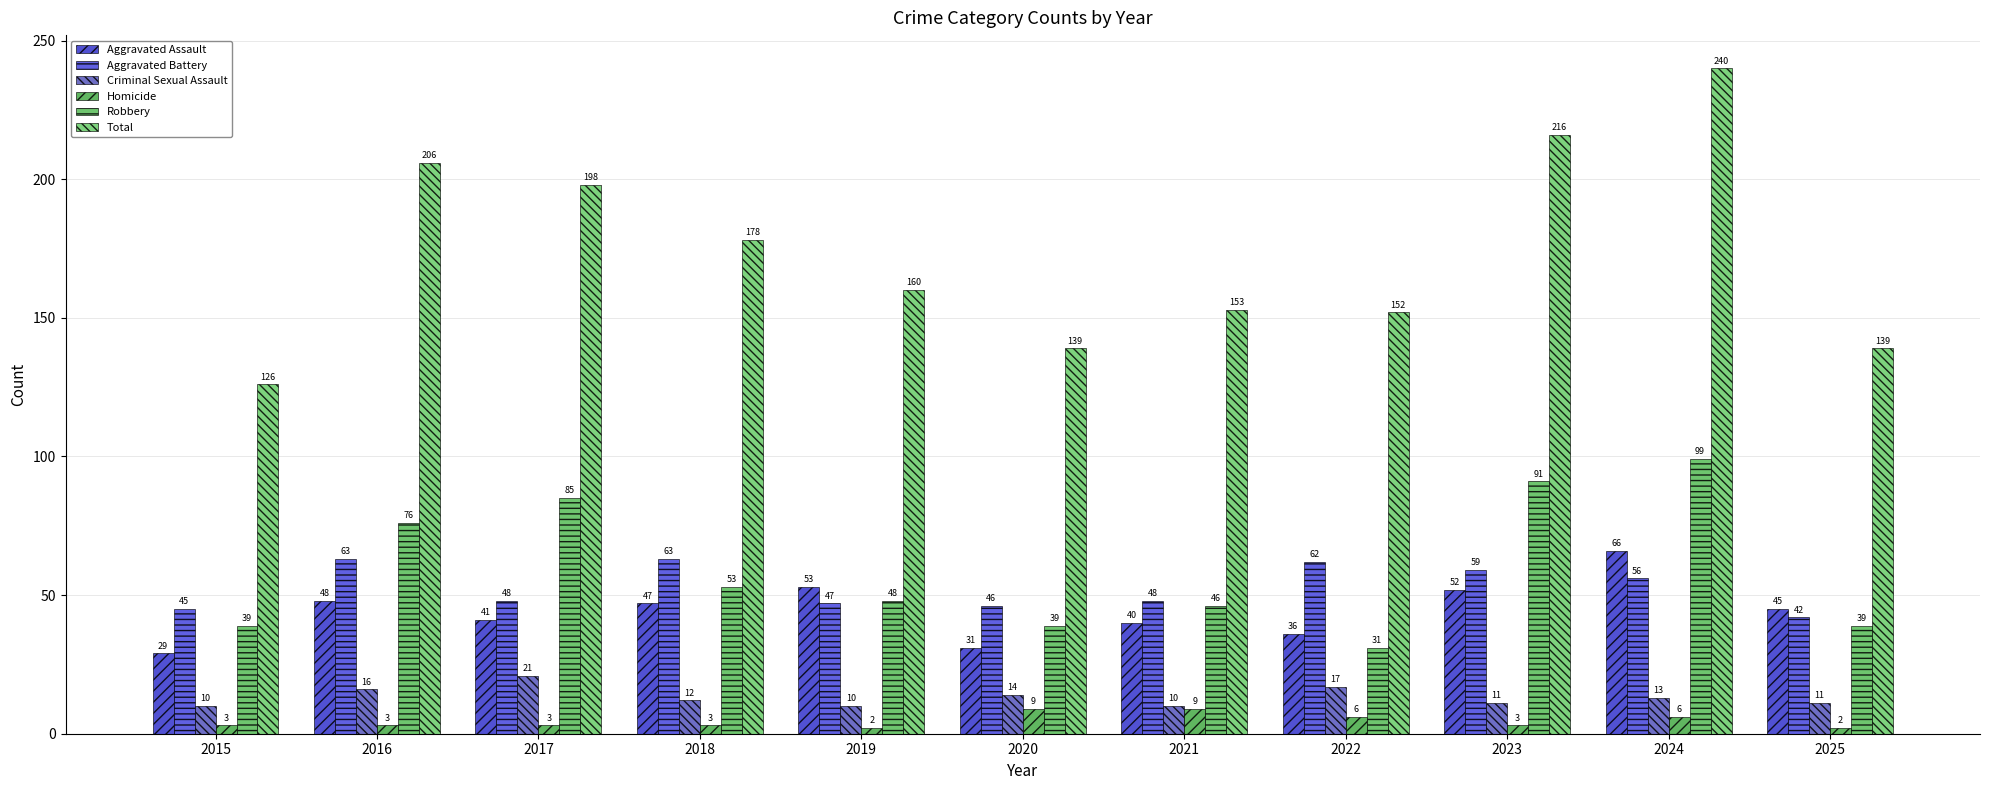

The Criminal Sexual Assault series shows 10 at 2019. True or false?

True